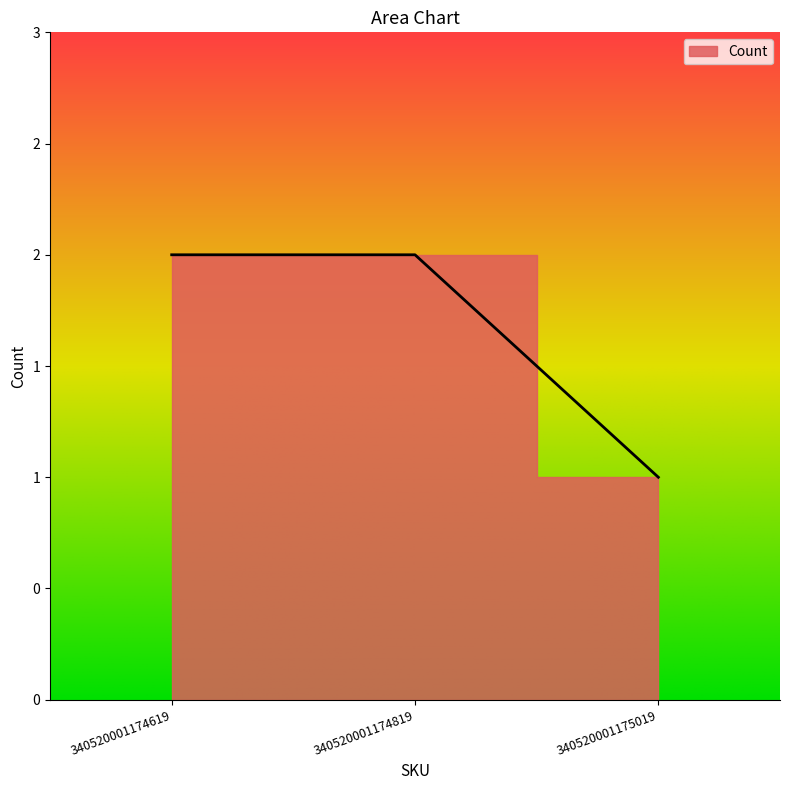

What is the difference between the values at 340520001174819 and 340520001175019?

1